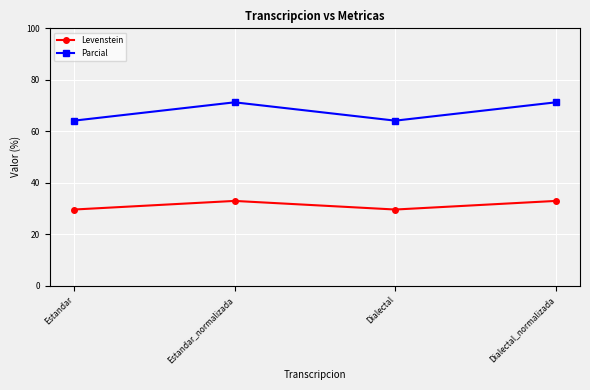

What is the highest value of the Parcial series?

71.2